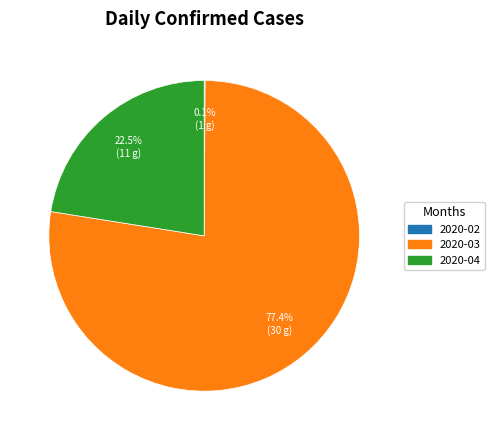

Is there a majority slice in this chart?

Yes